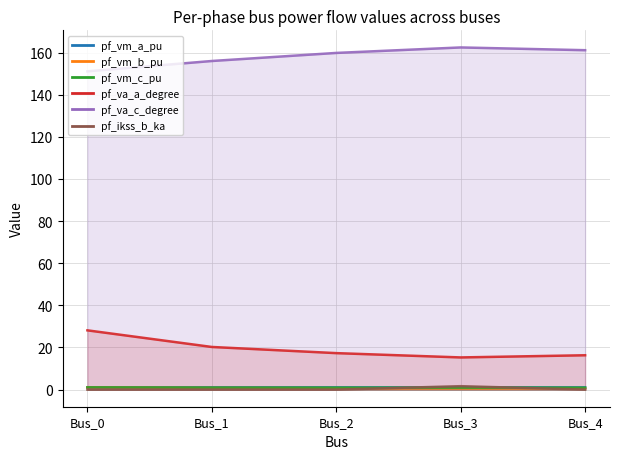

At how many categories does at least one series exceed 57?

5